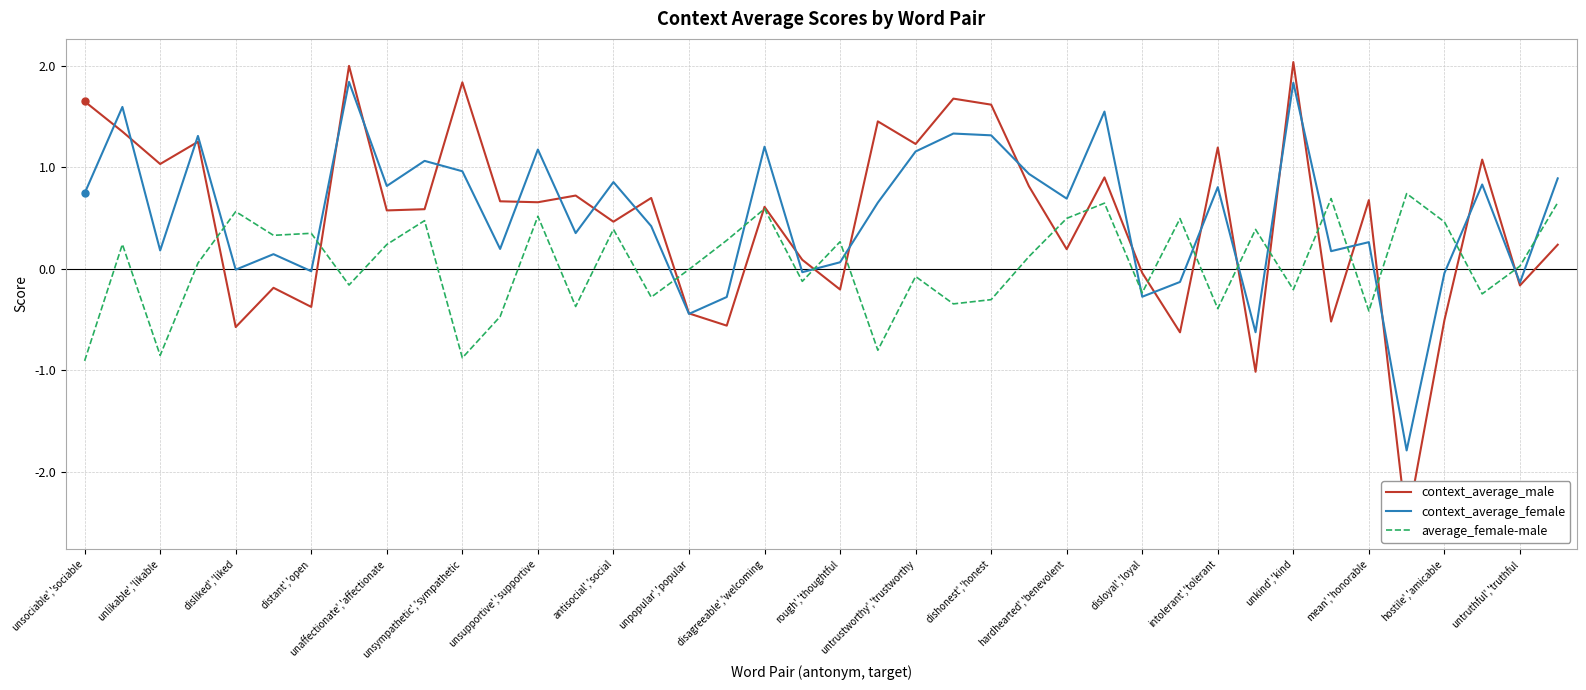

True or false: context_average_female has a value of 0.9 at hardhearted','benevolent.

False